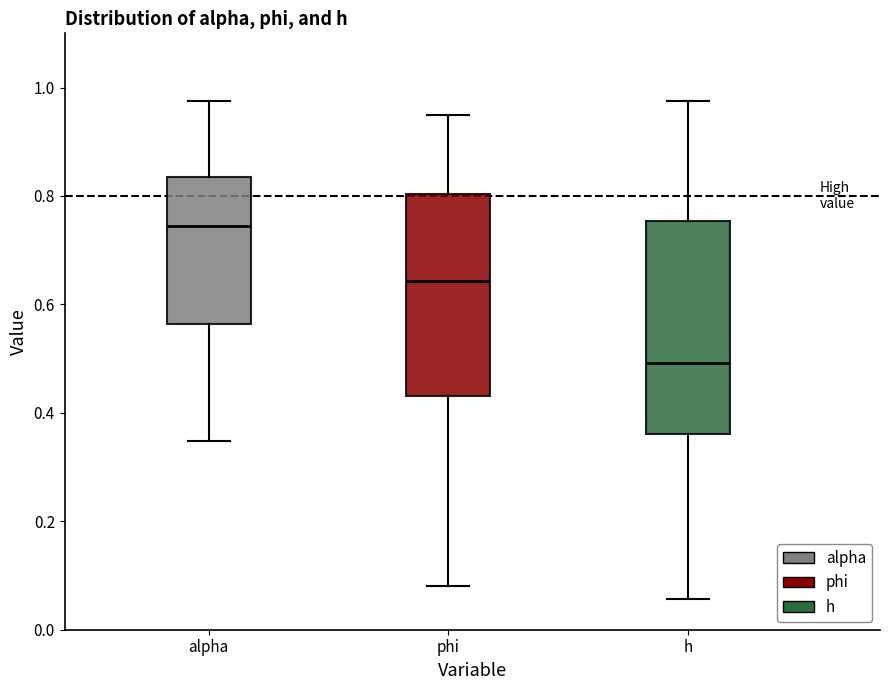

Comparing the boxes themselves (not the whiskers), which one is the tallest?

h